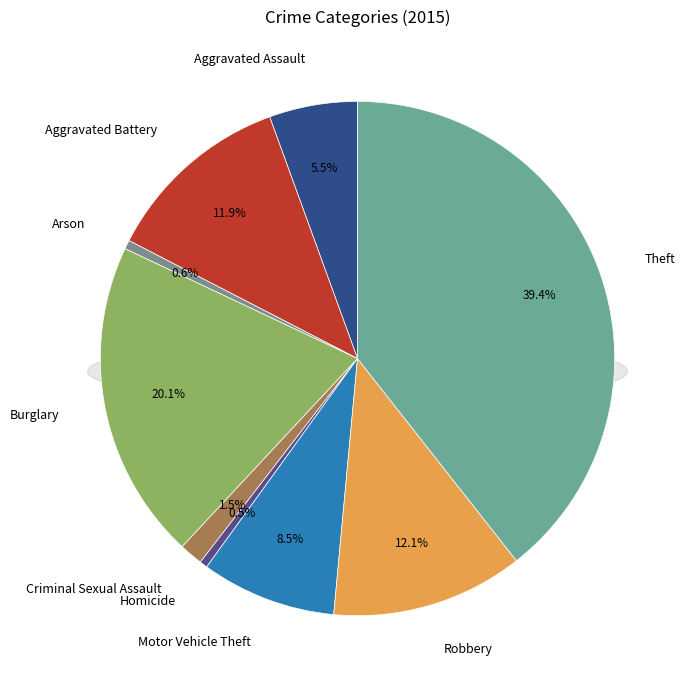

Do Motor Vehicle Theft and Aggravated Battery together represent more than half of the pie?

No